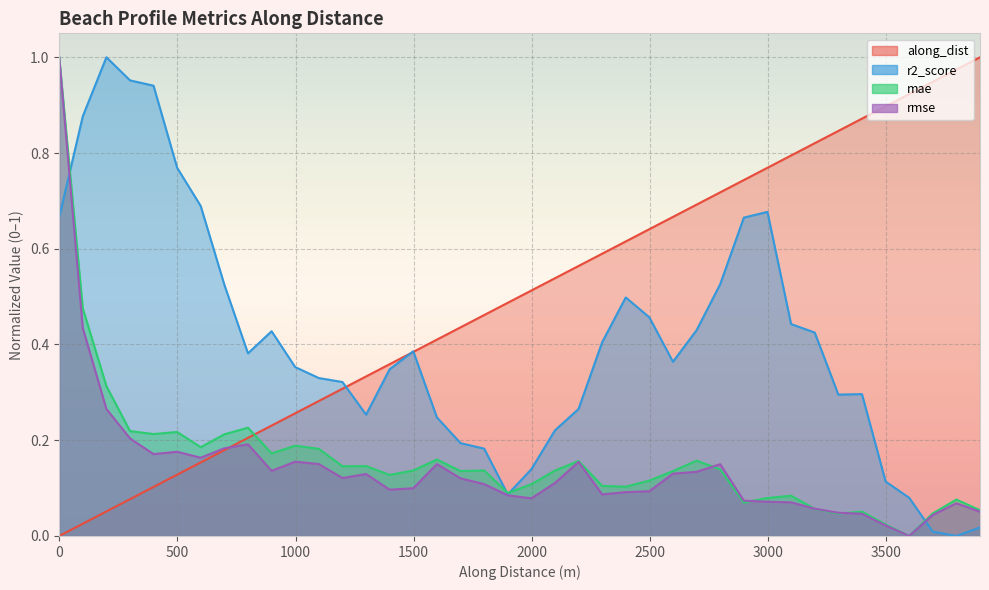

How many interior local valleys does the mae series have?

11